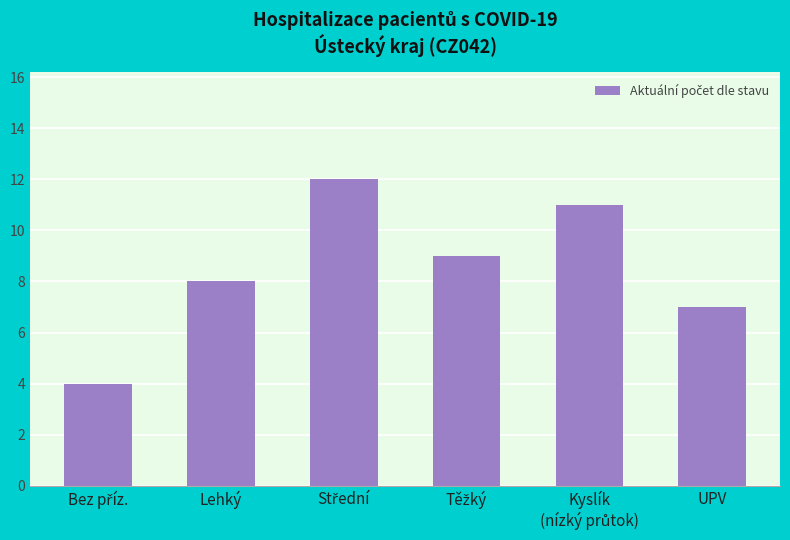

Between UPV and Lehký, which is larger?

Lehký